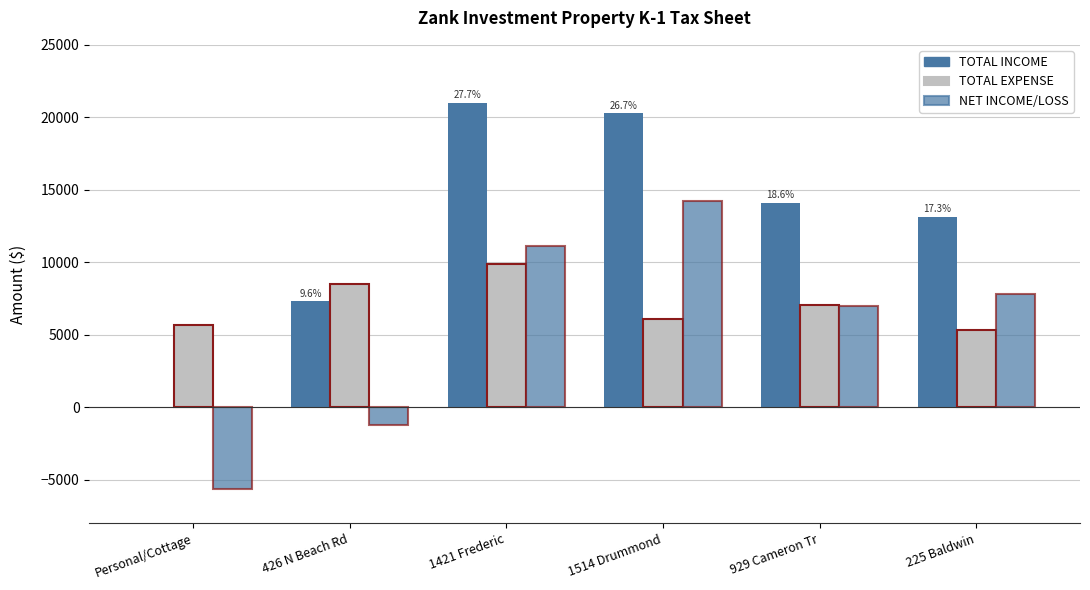

What is the label of the 2nd bar from the right?

929 Cameron Tr